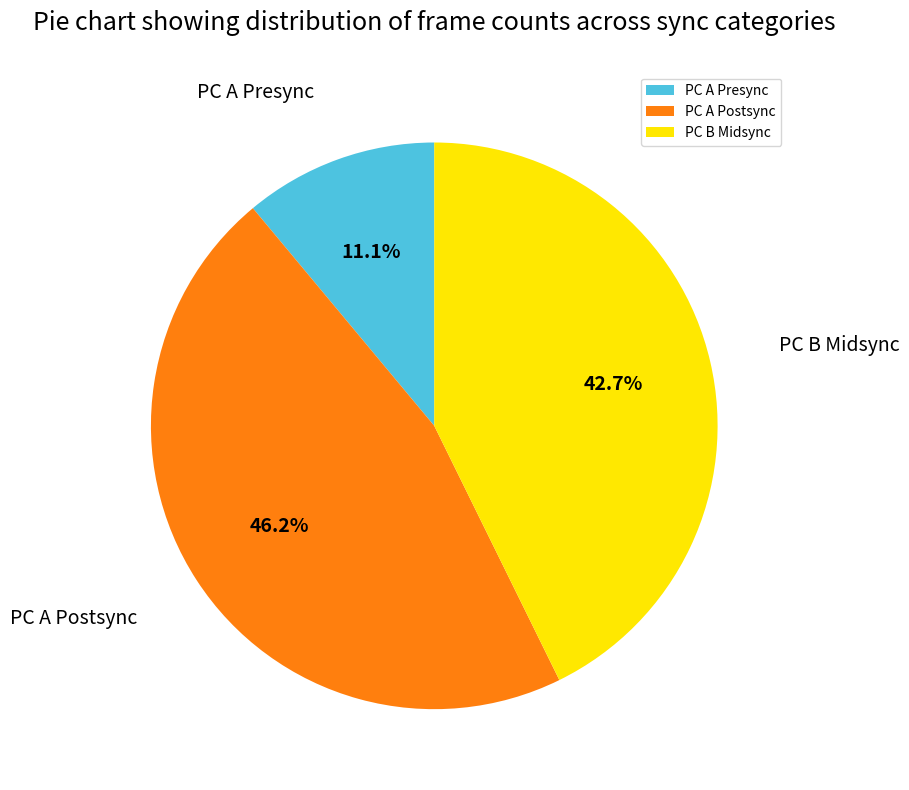

How many segments does this pie chart have?

3